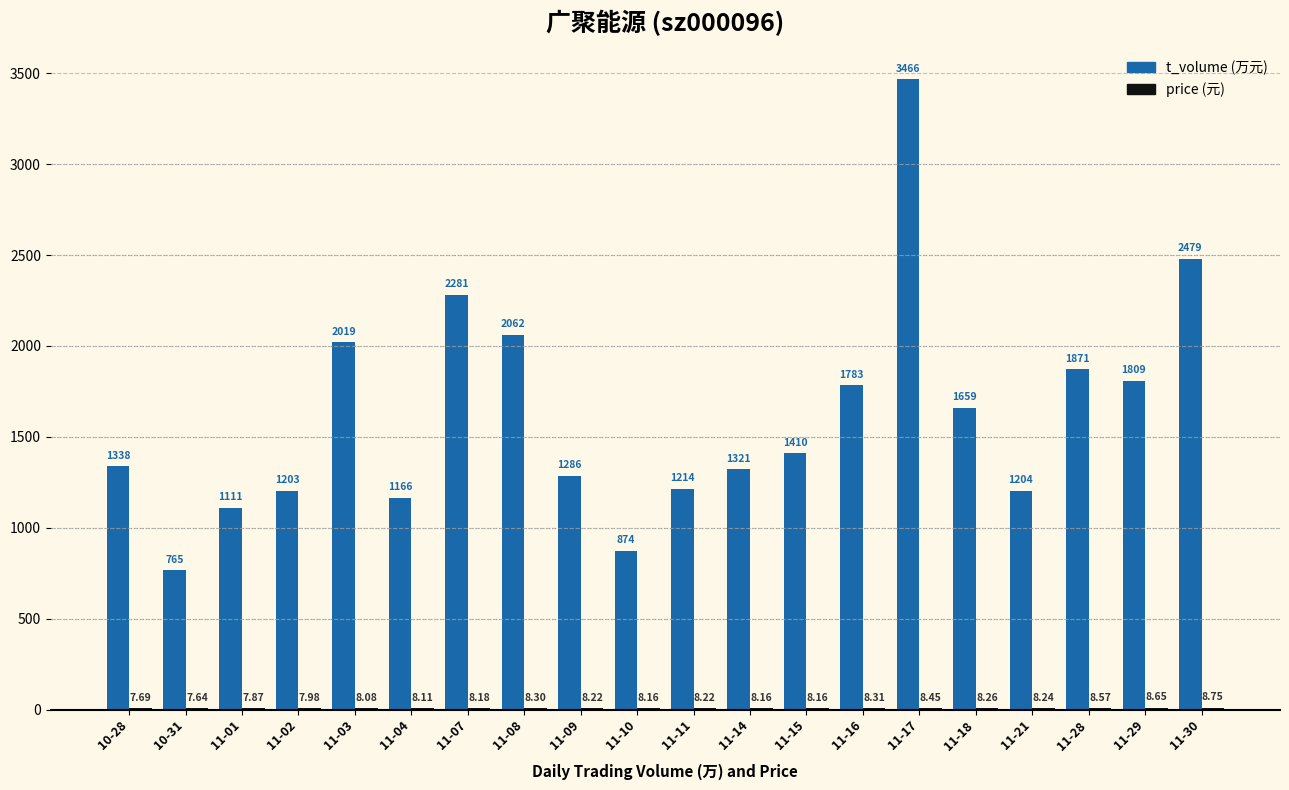

Does the chart contain stacked bars?

No